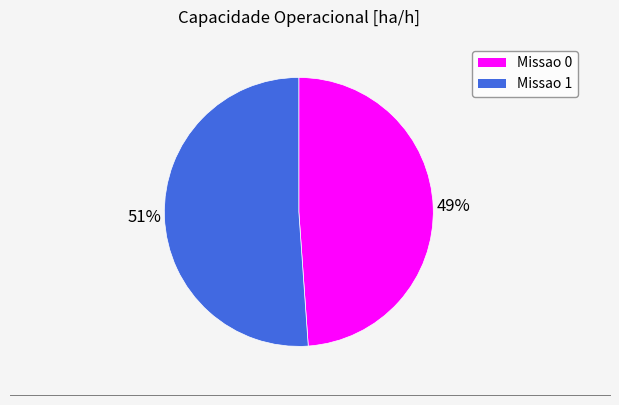

To the nearest percent, what percentage of the pie is Missao 0?

49%